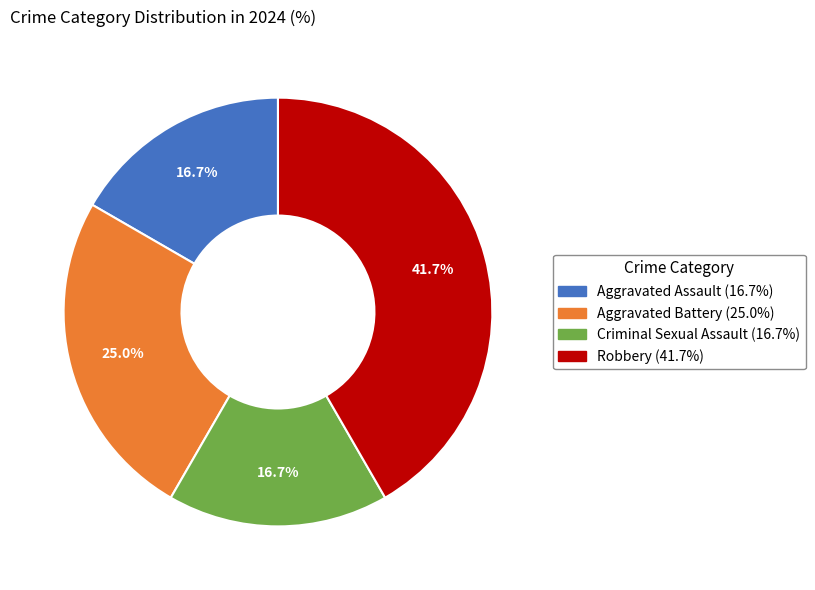

To the nearest percent, what is the combined percentage of Criminal Sexual Assault and Aggravated Assault?

33%